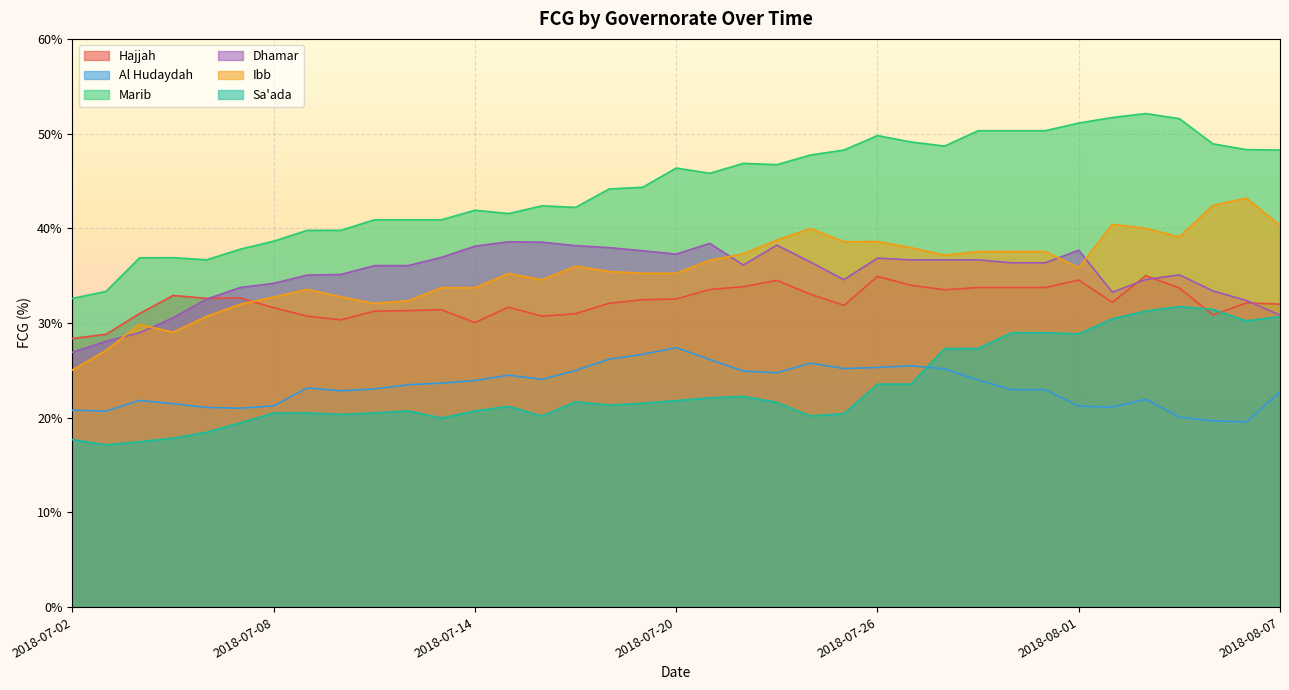

At which label is Ibb closest to 34?

2018-07-13